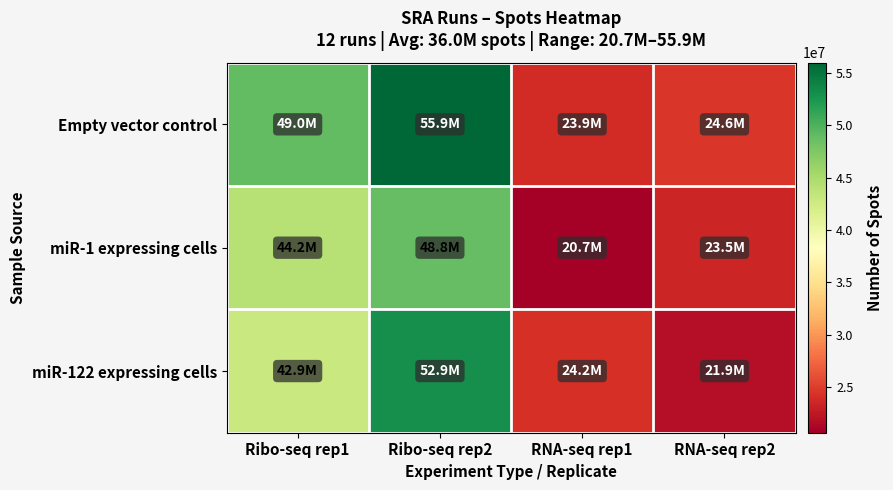

Rank the series by their average value, from lowest to highest.

miR-1 expressing cells, miR-122 expressing cells, Empty vector control